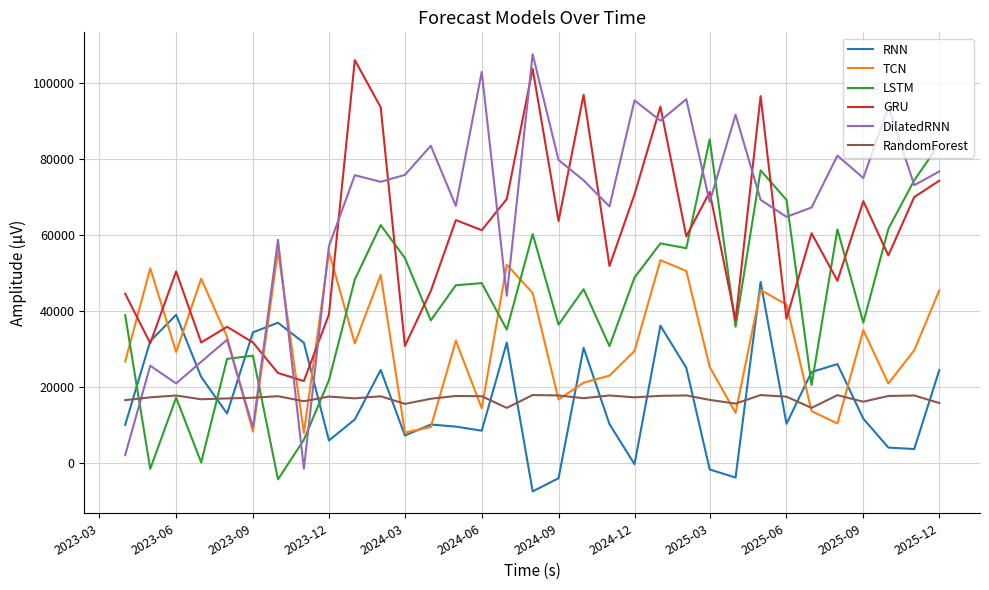

Which series has the widest spread of values?

DilatedRNN